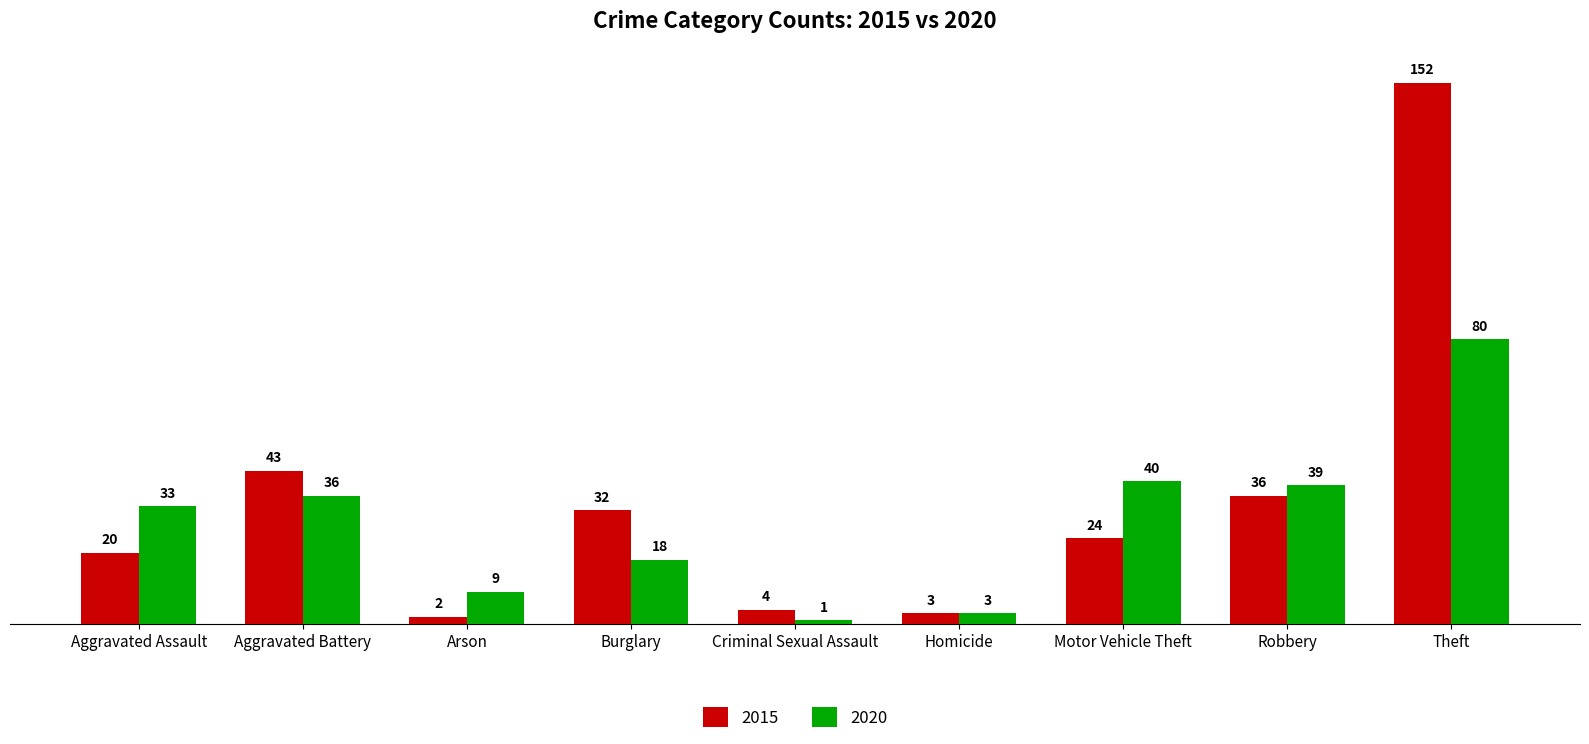

Reading left to right, transcribe all the data shown in this chart.

2015: Aggravated Assault=20	Aggravated Battery=43	Arson=2	Burglary=32	Criminal Sexual Assault=4	Homicide=3	Motor Vehicle Theft=24	Robbery=36	Theft=152
2020: Aggravated Assault=33	Aggravated Battery=36	Arson=9	Burglary=18	Criminal Sexual Assault=1	Homicide=3	Motor Vehicle Theft=40	Robbery=39	Theft=80